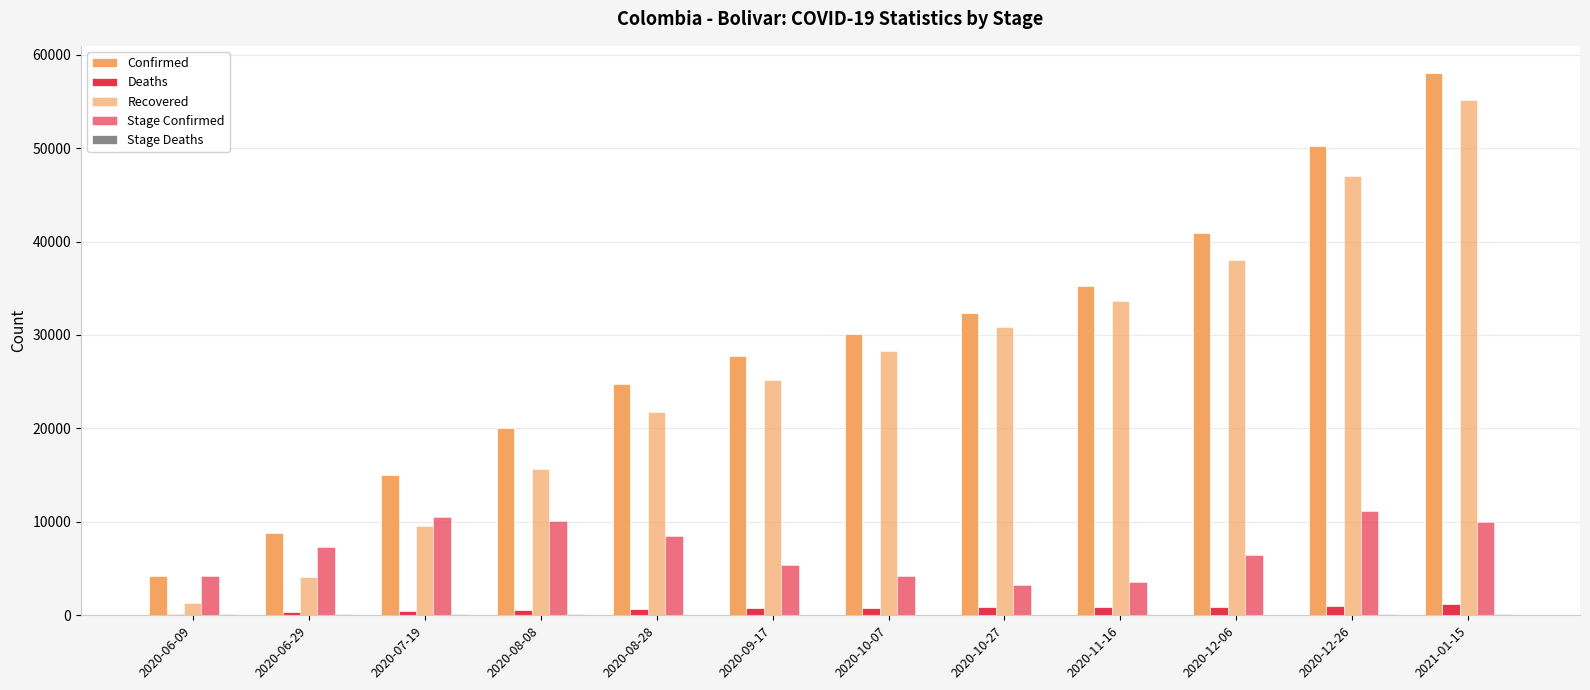

What value does the Recovered series have at 2020-10-27, to the nearest 100?

30800